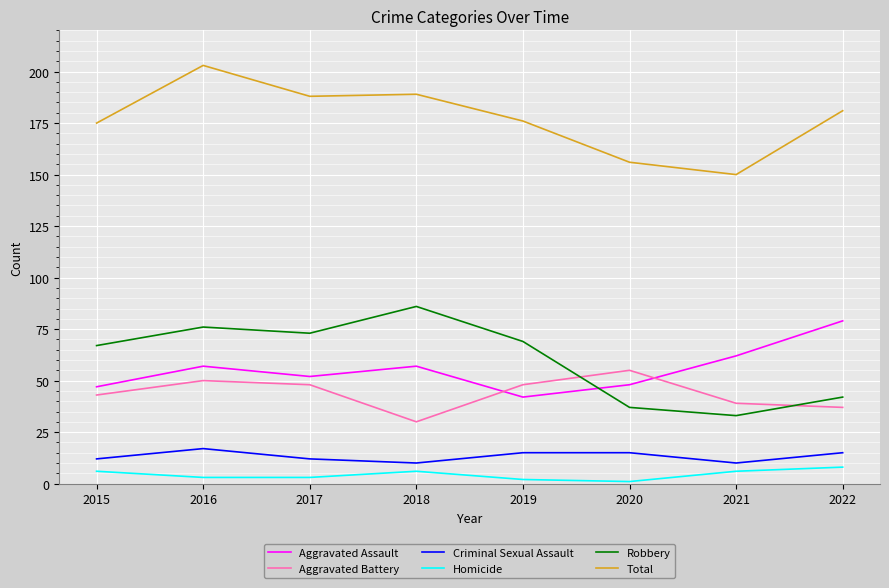

Is it true that Total equals 176 at 2019?

True